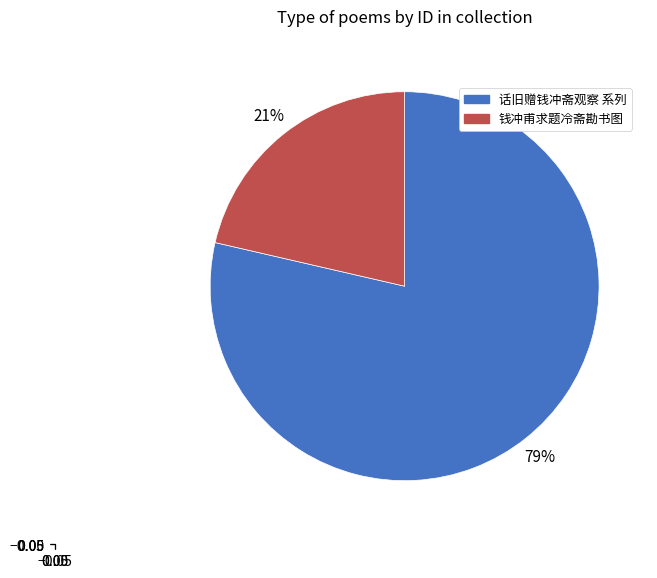

To the nearest percent, what is the average slice percentage?

50%